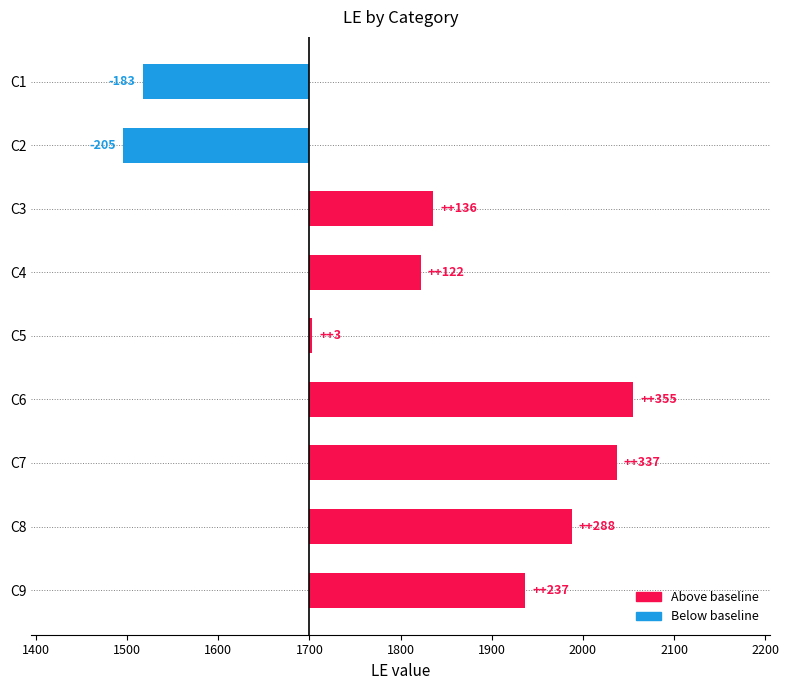

What is the value of the 6th bar from the left?

355